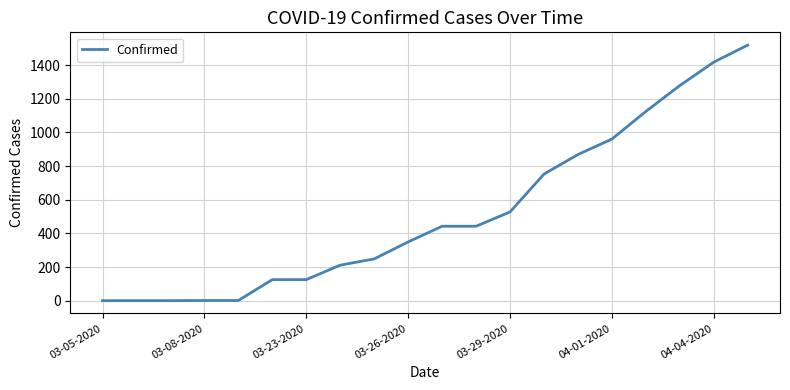

How many lines are shown in the chart?

1